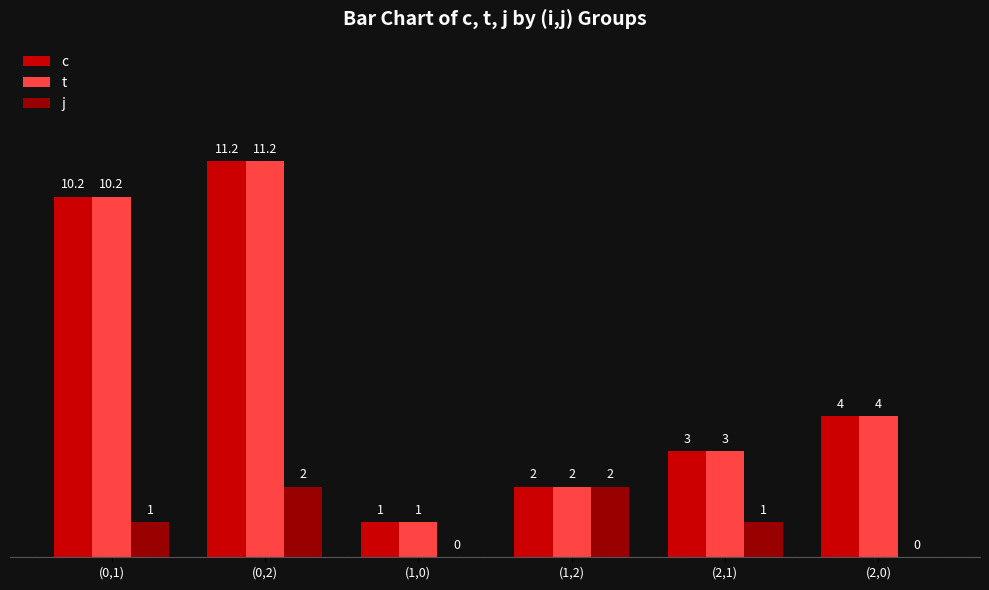

Reading left to right, transcribe all the data shown in this chart.

c: 10.2	11.2	1.0	2.0	3.0	4.0
t: 10.2	11.2	1.0	2.0	3.0	4.0
j: 1.0	2.0	0.0	2.0	1.0	0.0